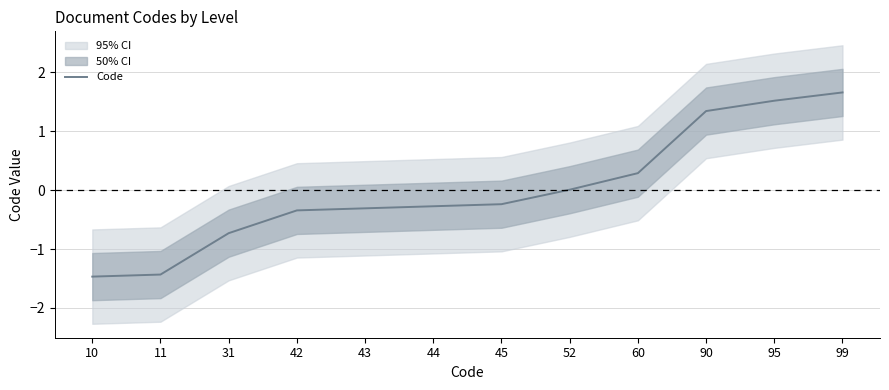

Between 42 and 99, which is larger?

99